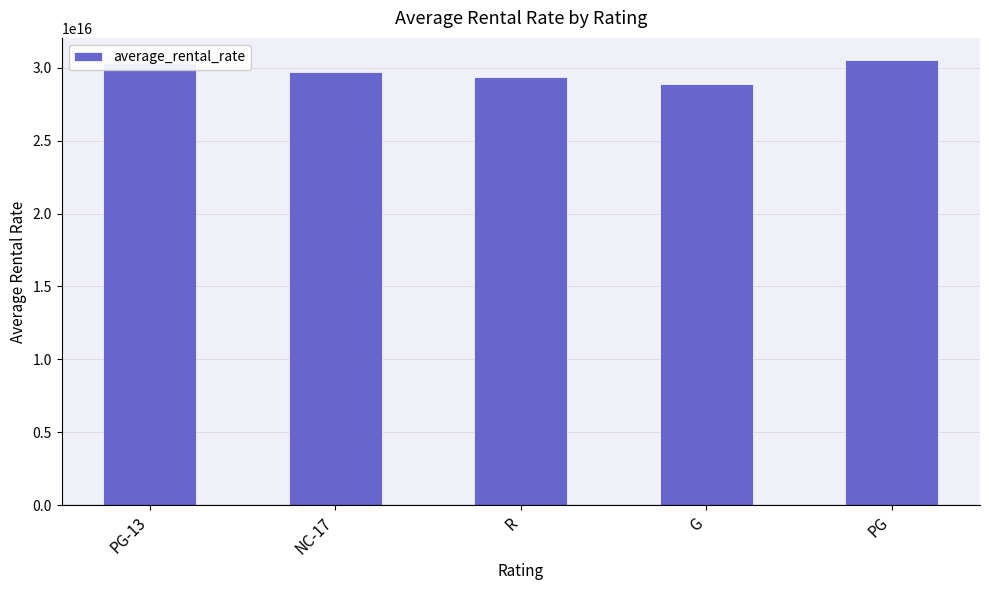

What position from the left is G?

4